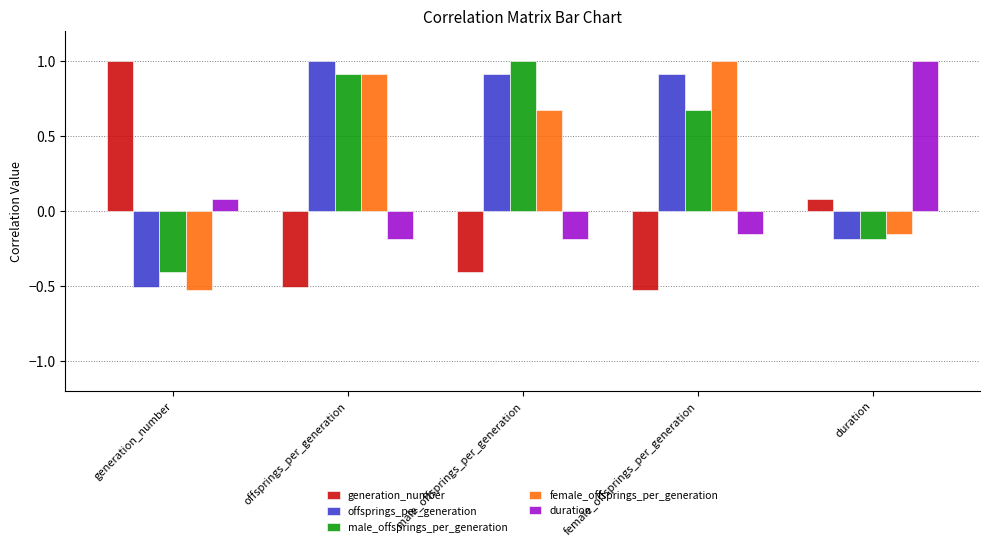

Where does the duration series first go above 0?

generation_number